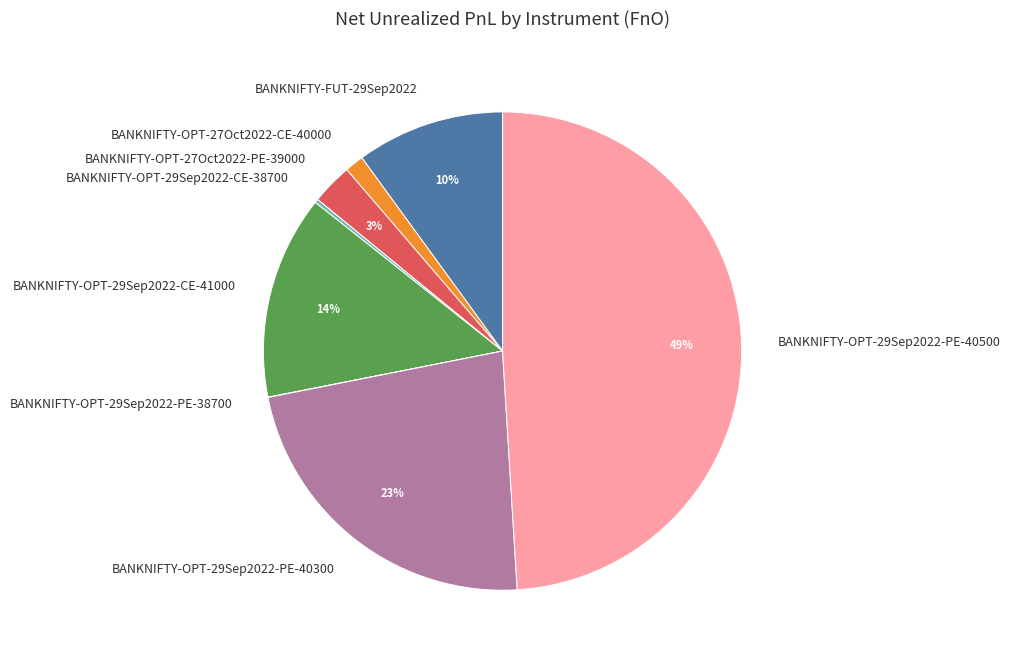

To the nearest percent, what is the combined percentage of BANKNIFTY-OPT-29Sep2022-PE-40500 and BANKNIFTY-OPT-27Oct2022-PE-39000?

52%